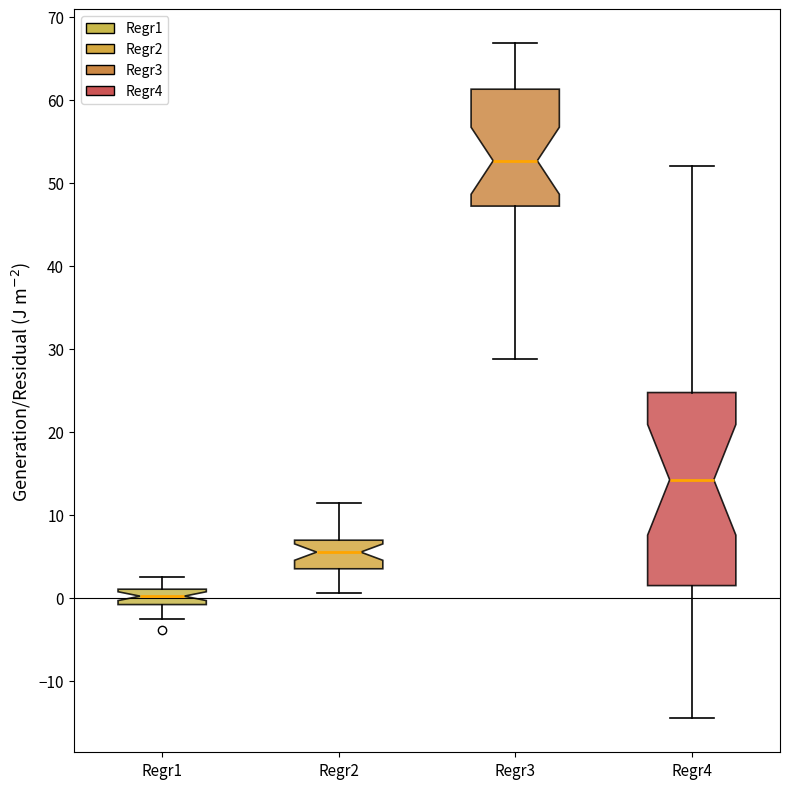

Which box has the lowest median line?

Regr1